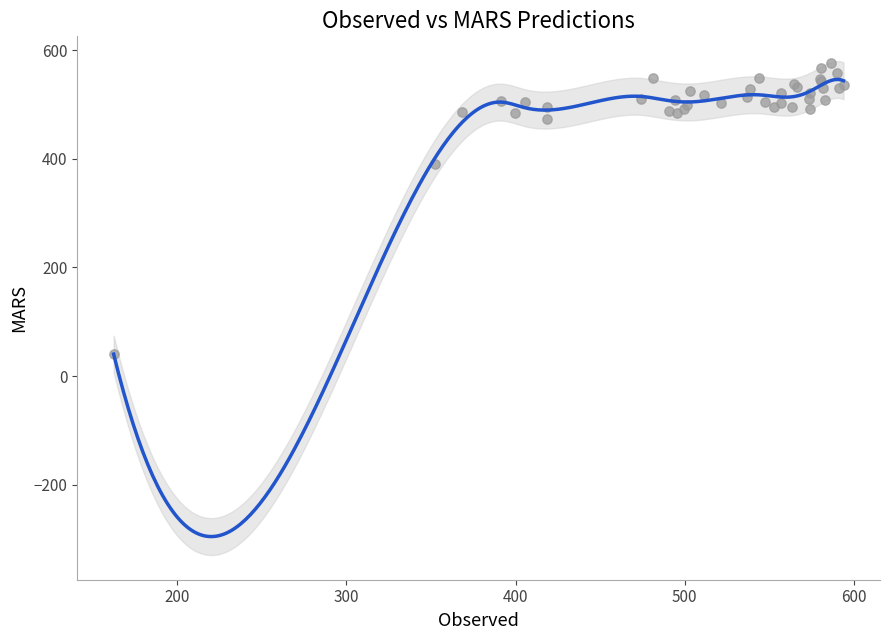

What Y value in the scatter plot is closest to 308?

390.3